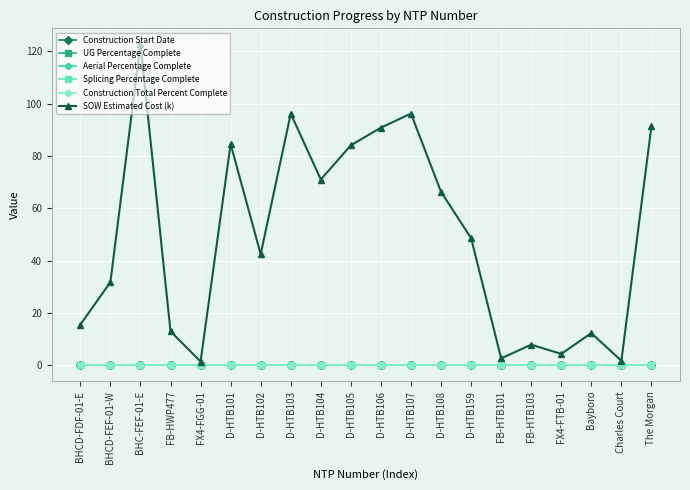

Does the chart have visible grid lines?

Yes